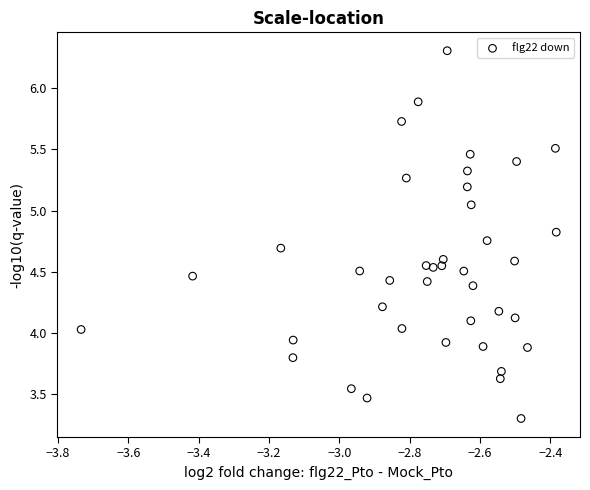

What is the range of X values (max minus min)?

1.4